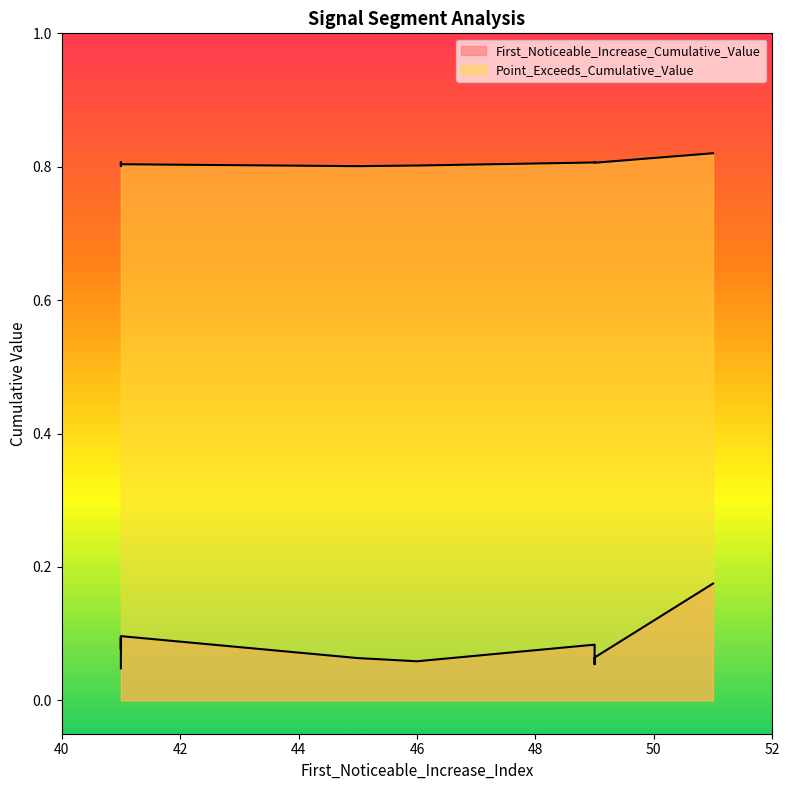

List the series in order of their overall mean, lowest first.

First_Noticeable_Increase_Cumulative_Value, Point_Exceeds_Cumulative_Value